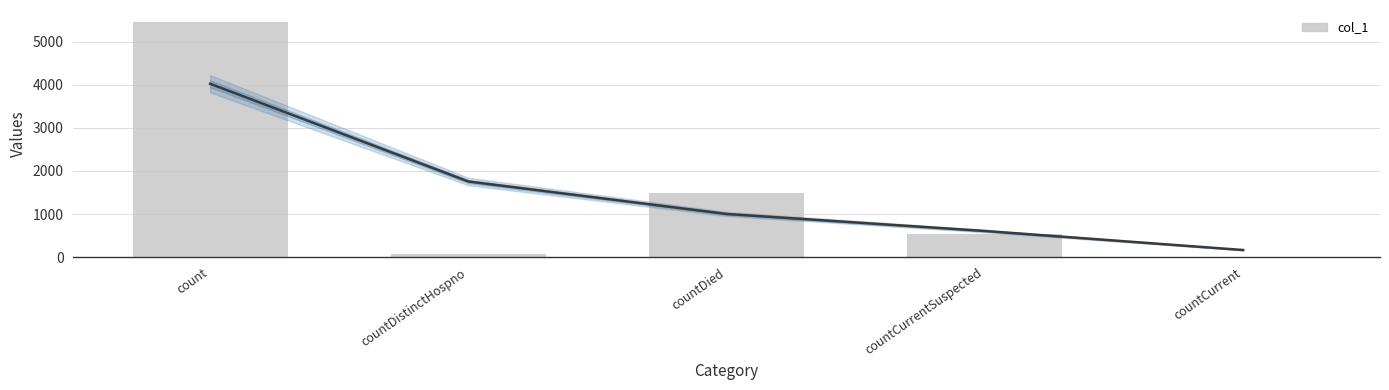

What is the value of the 3rd bar from the left?

1489